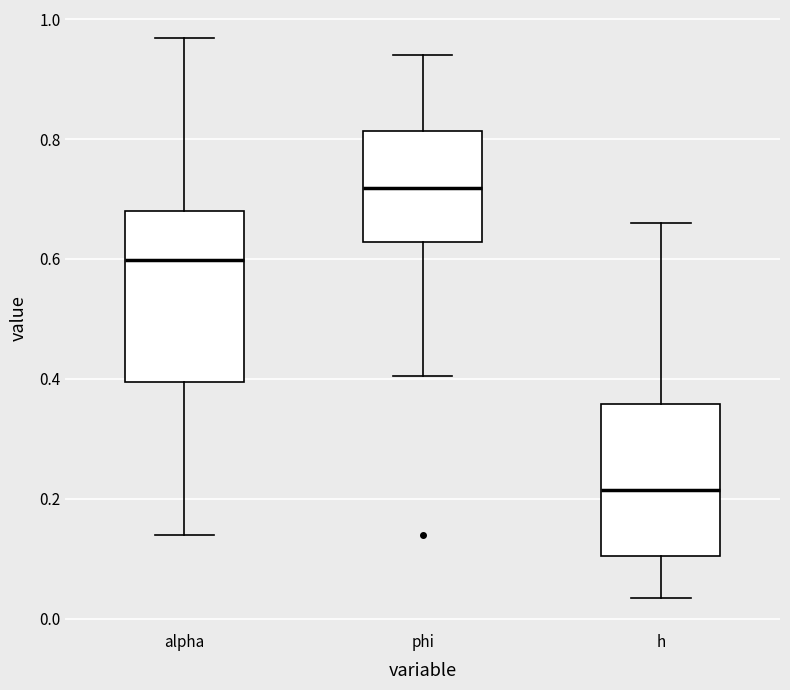

Comparing the boxes themselves (not the whiskers), which one is the tallest?

alpha